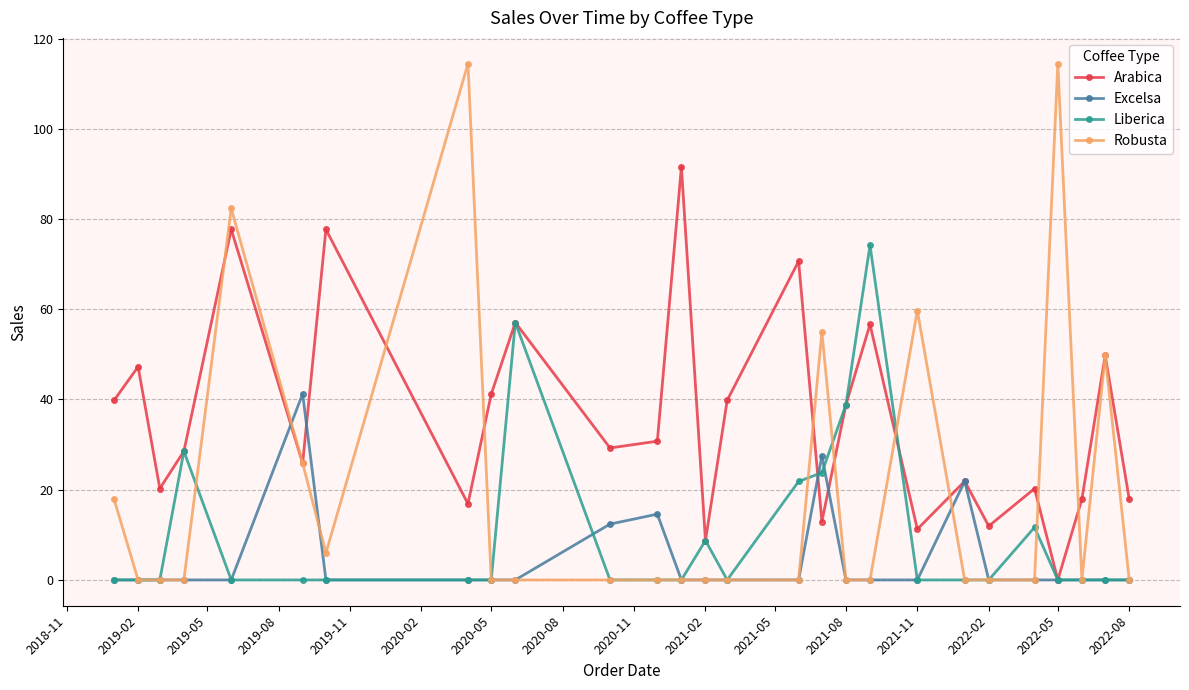

What is the greatest value displayed?

114.4